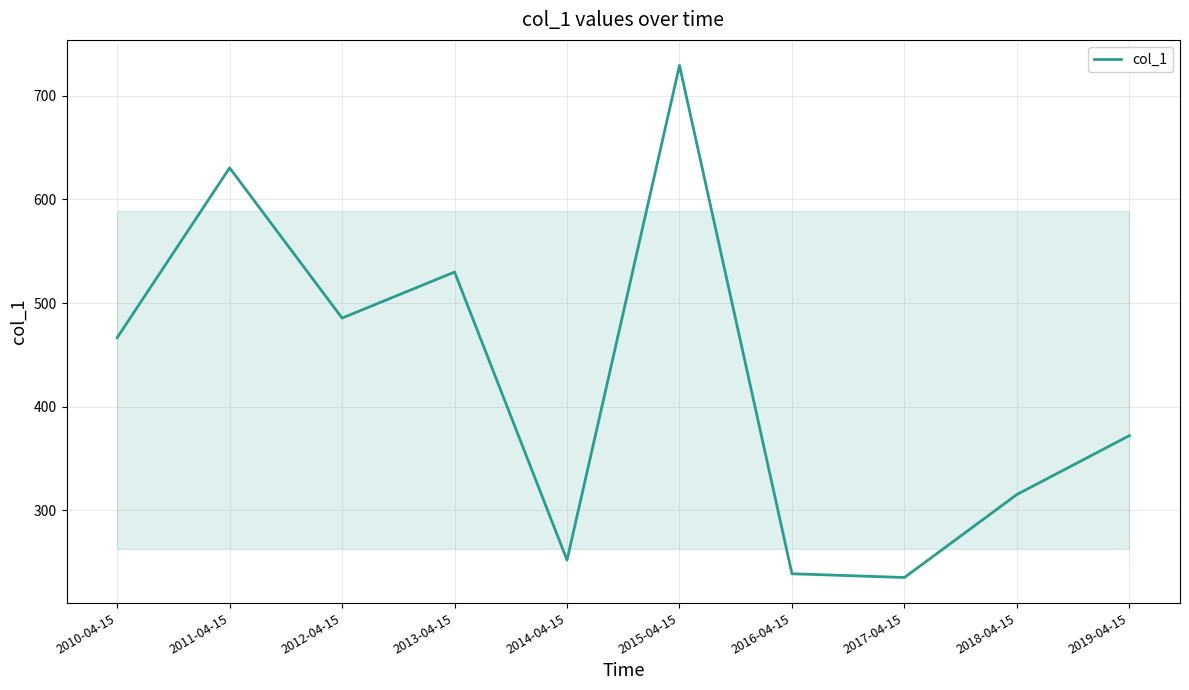

What is the difference between the maximum and minimum values?

494.2